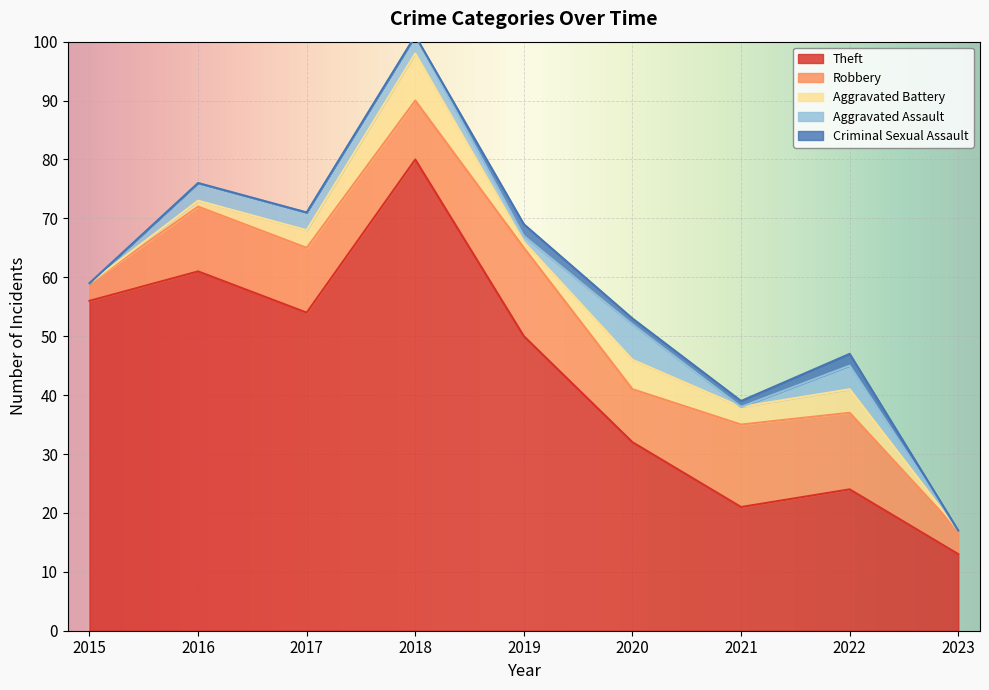

Count the number of categories in the chart.

9